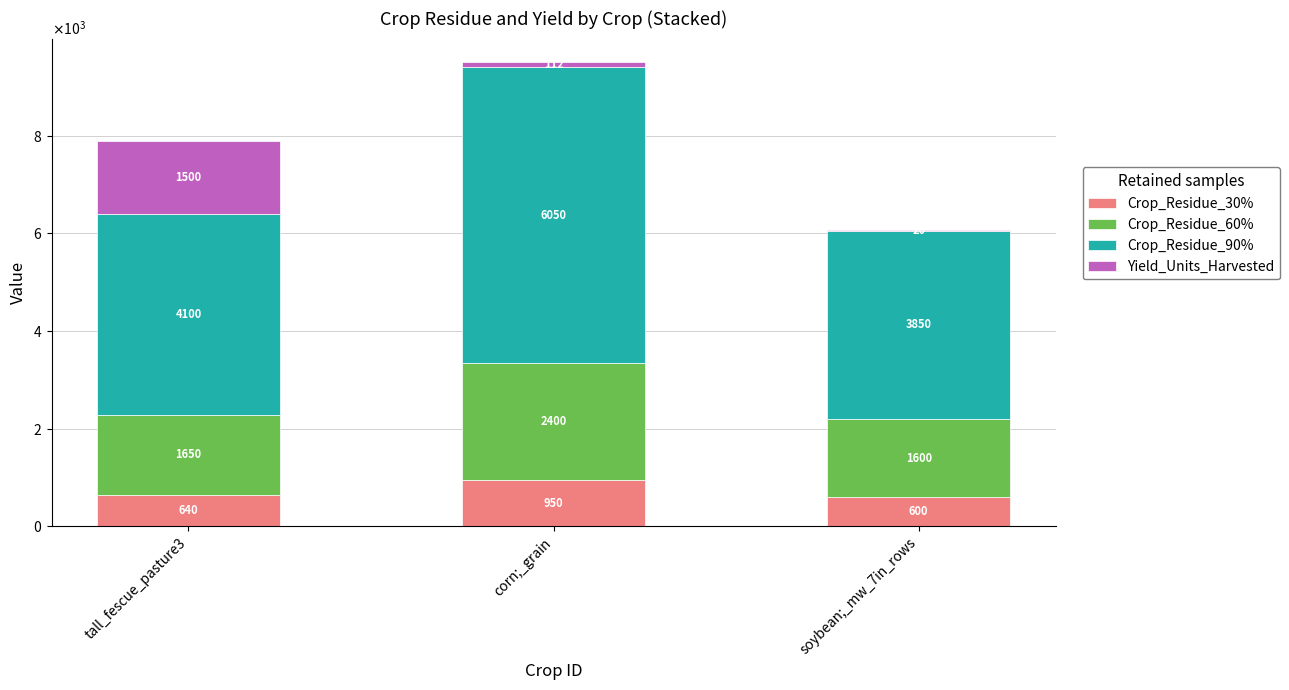

What is the maximum value for Crop_Residue_30%?

950